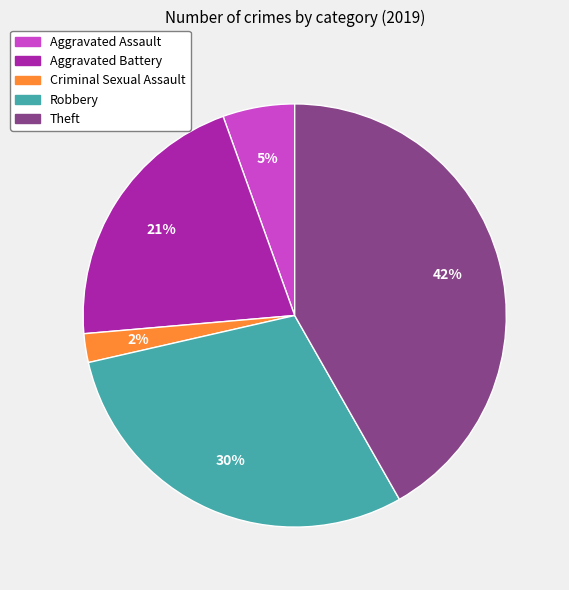

The Aggravated Battery slice represents 21% of the pie. True or false?

True